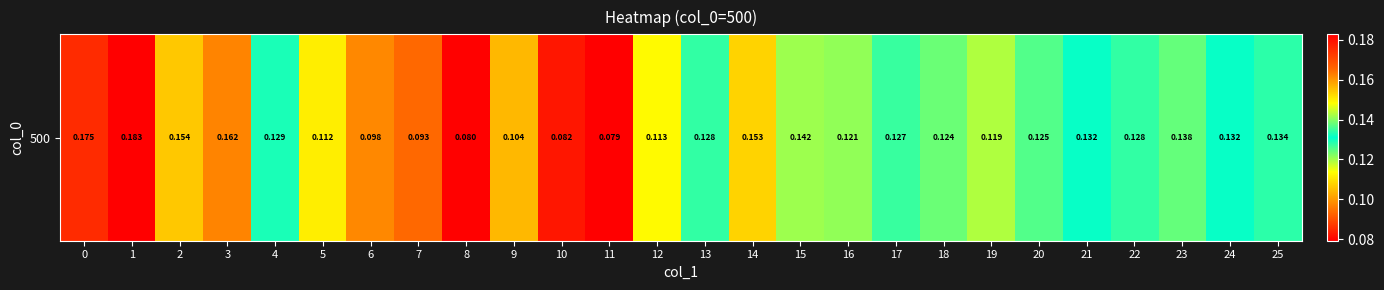

Read the value at 4.

0.1